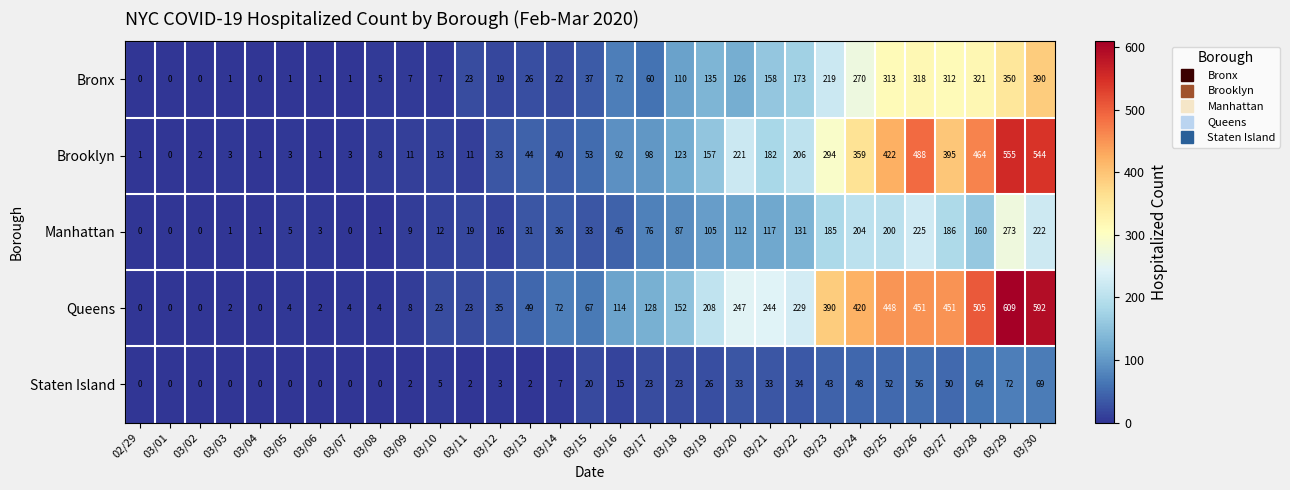

The value of Bronx at 03/16 is 72. True or false?

True